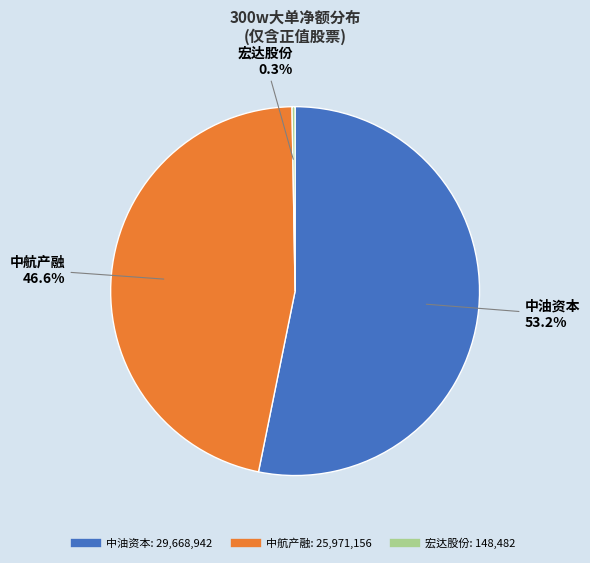

To the nearest percent, what is the difference between the largest and smallest slice percentages?

53%